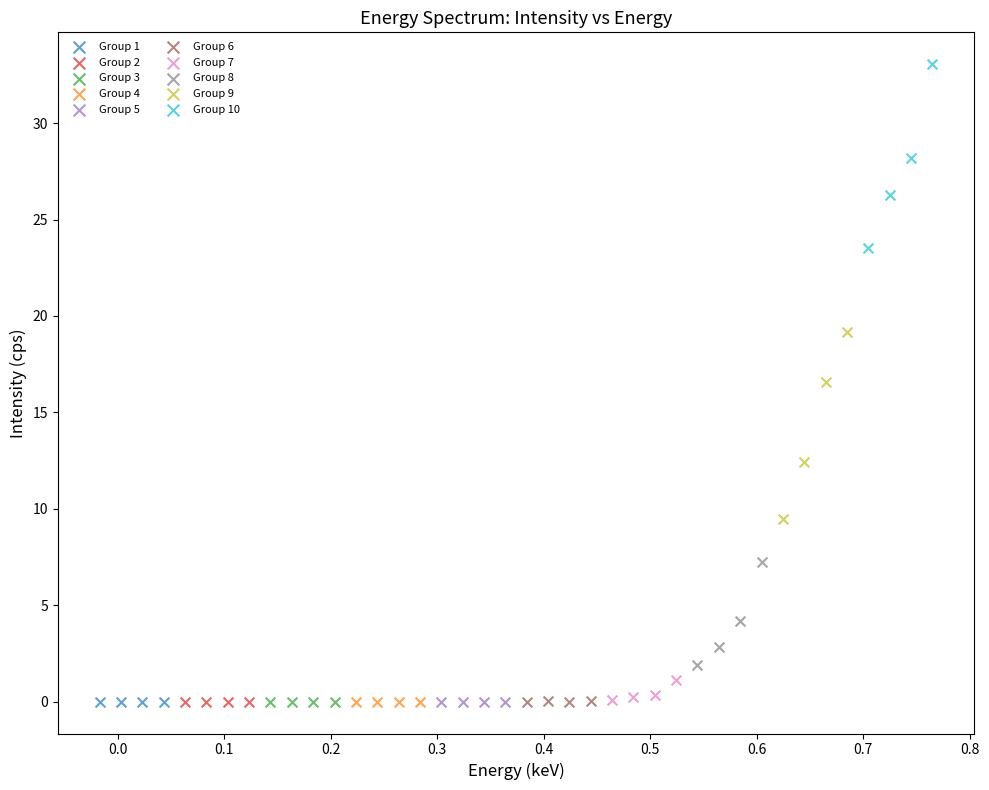

Which series contains the highest Y value?

Group 10